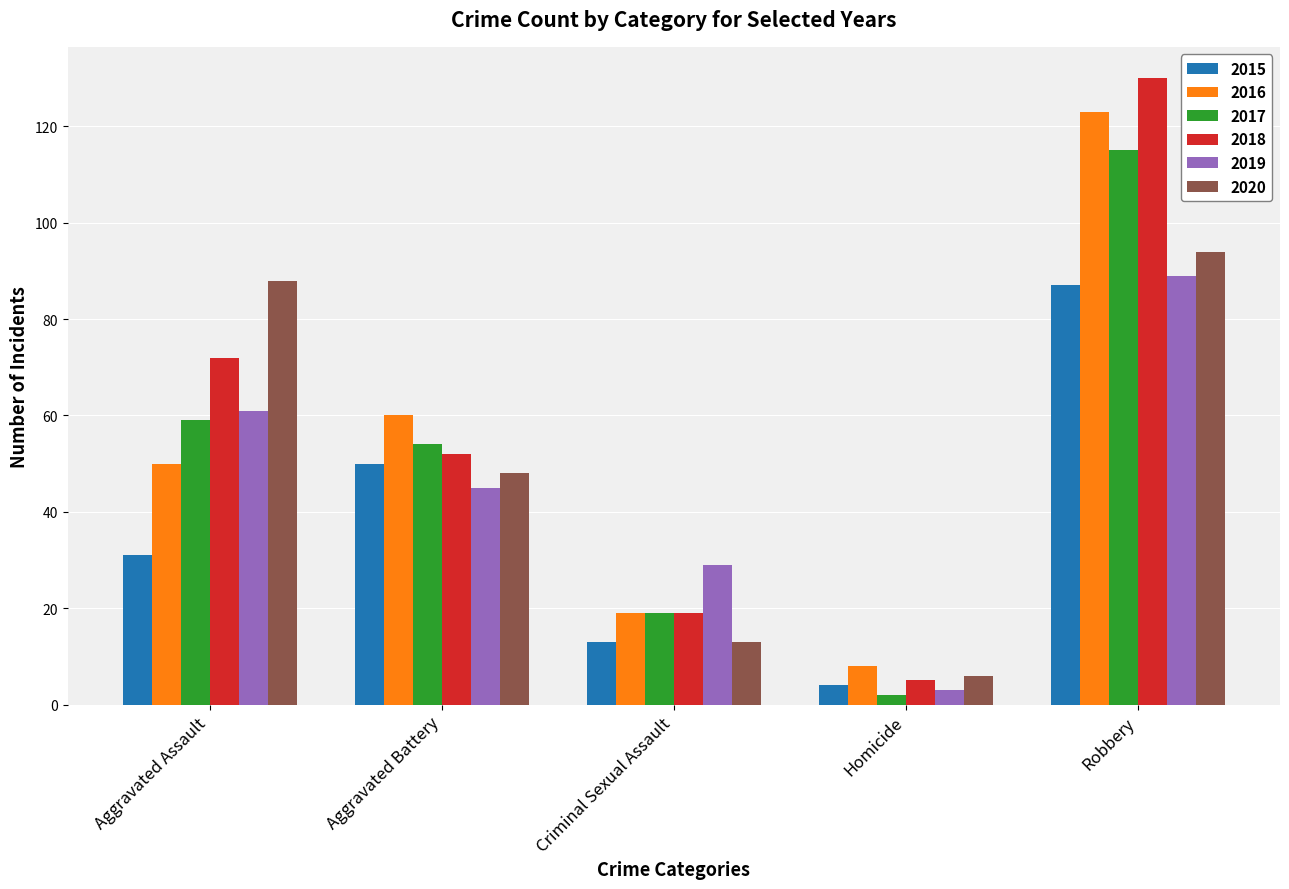

Is the value of 2015 at Homicide greater than the value of 2016 at Criminal Sexual Assault?

No